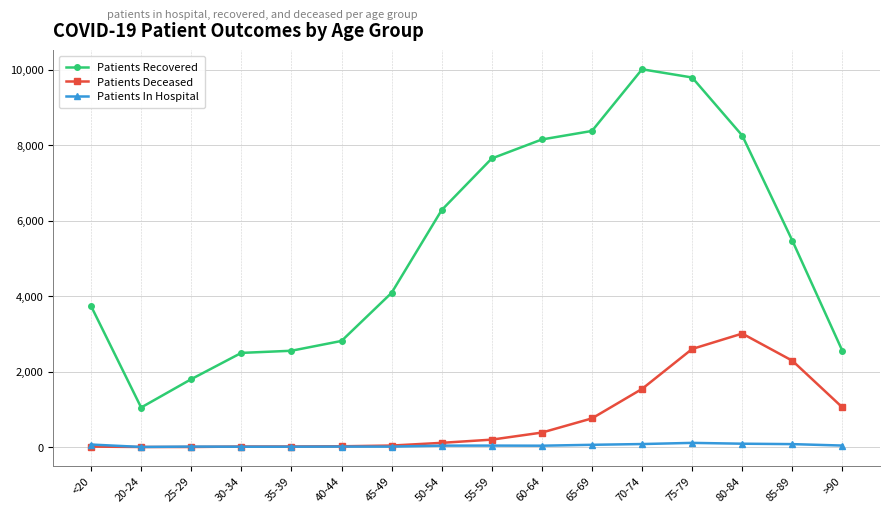

What is the total value across all series at 45-49?

4141